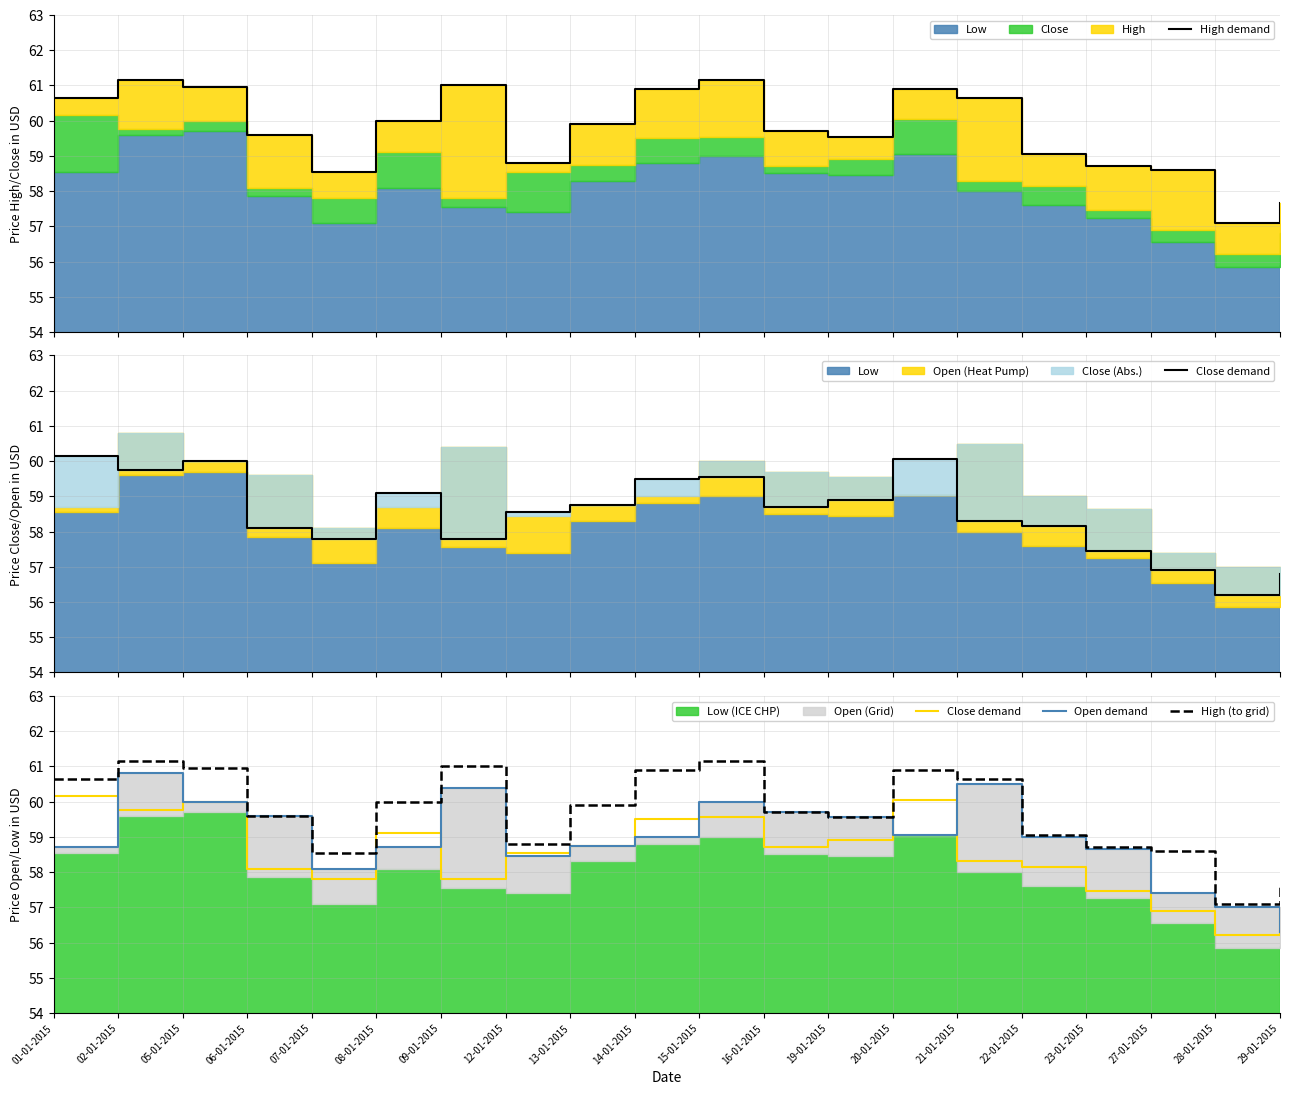

The Open demand series shows 16.1 at 27-01-2015. True or false?

False